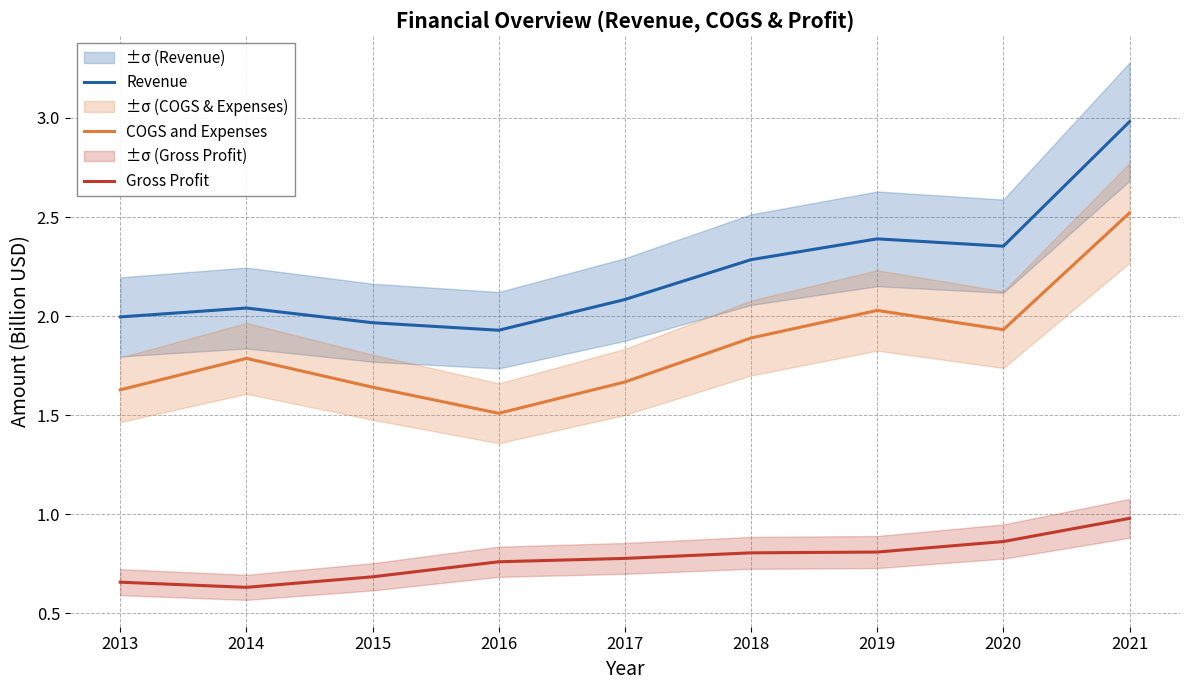

True or false: Revenue and COGS and Expenses intersect in this chart.

False